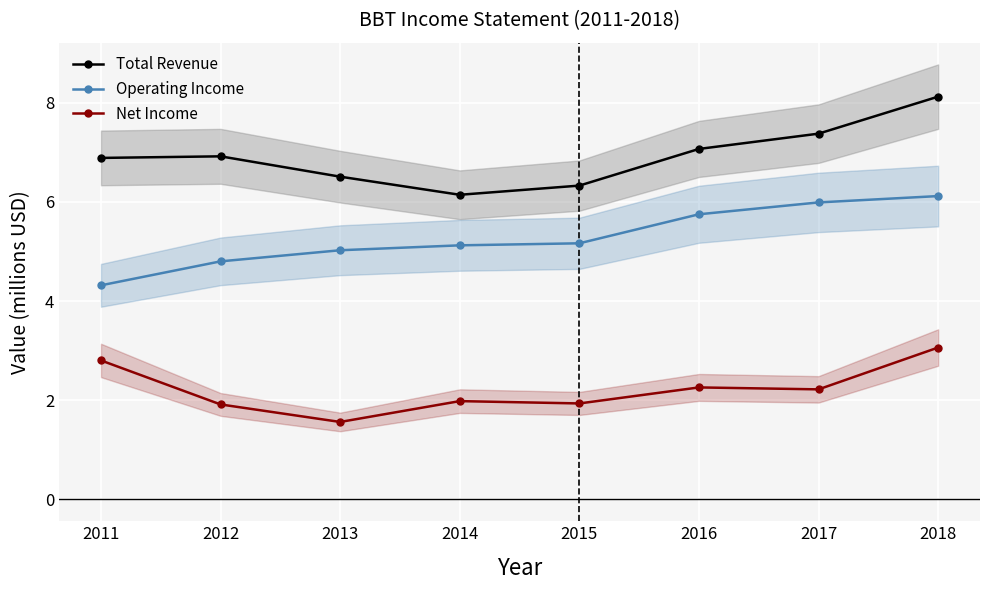

What is the sum of all Net Income values?

17.7